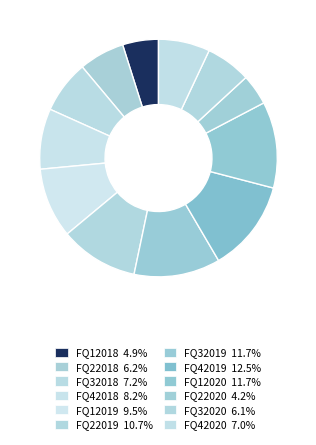

To the nearest percent, what percentage of the pie is FQ12020?

12%